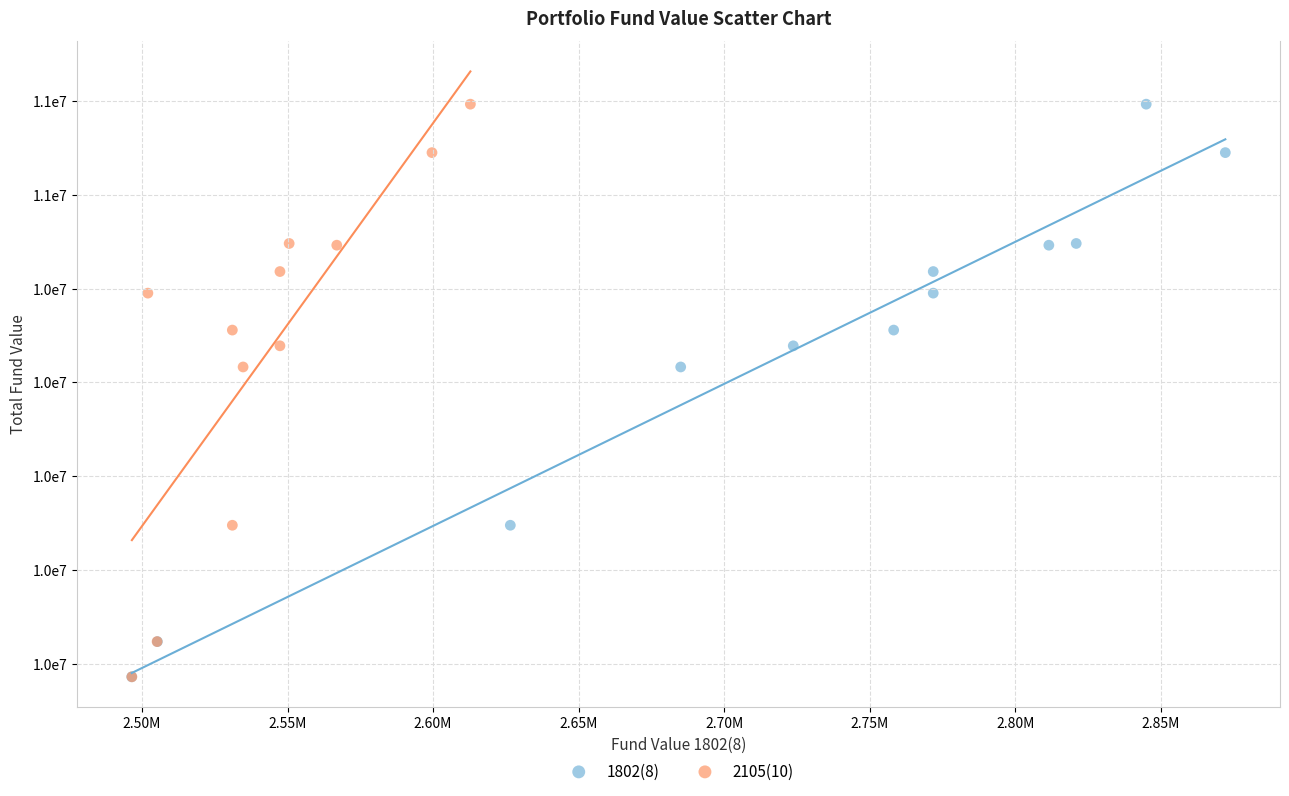

What are all the series names shown in the legend?

1802(8), 2105(10)